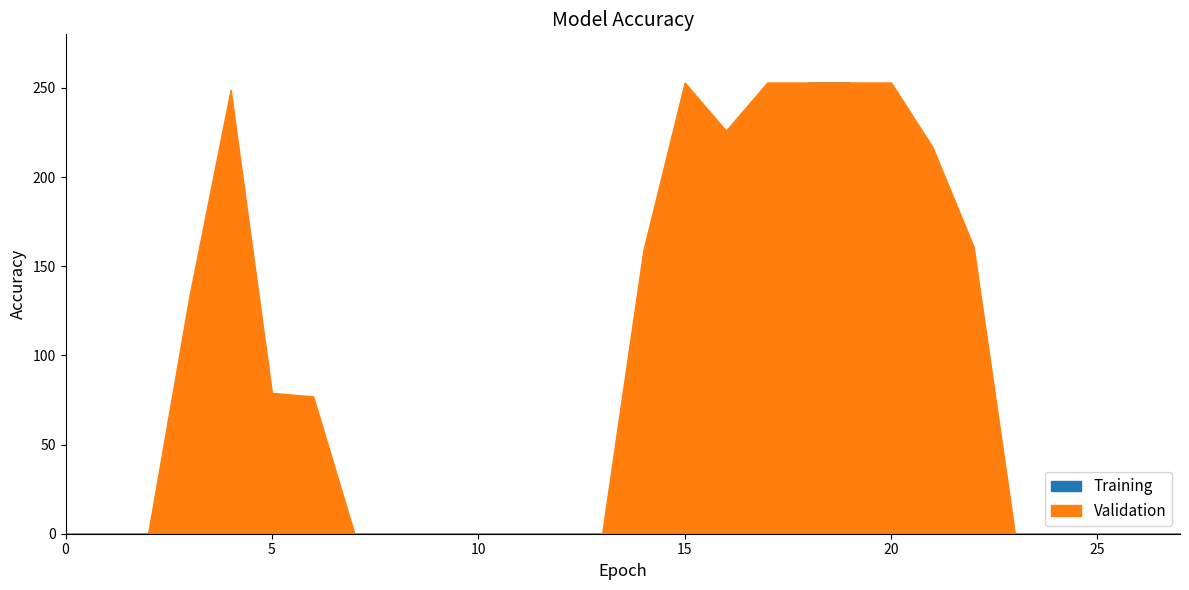

How many values in Training are above zero?

11